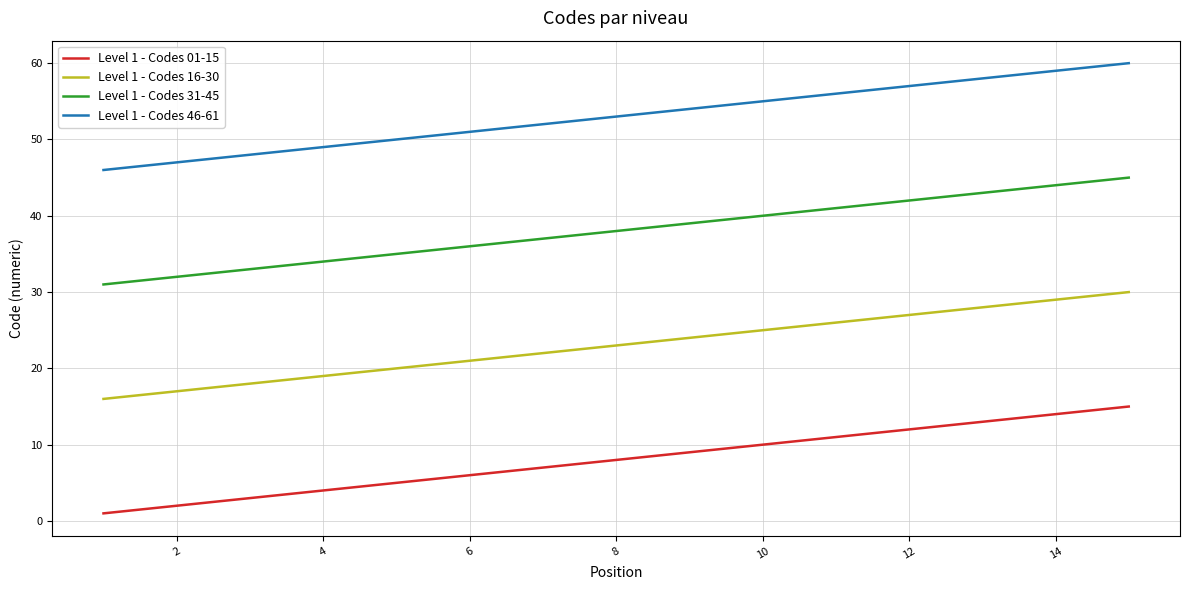

List the series in order of their overall mean, lowest first.

Level 1 - Codes 01-15, Level 1 - Codes 16-30, Level 1 - Codes 31-45, Level 1 - Codes 46-61